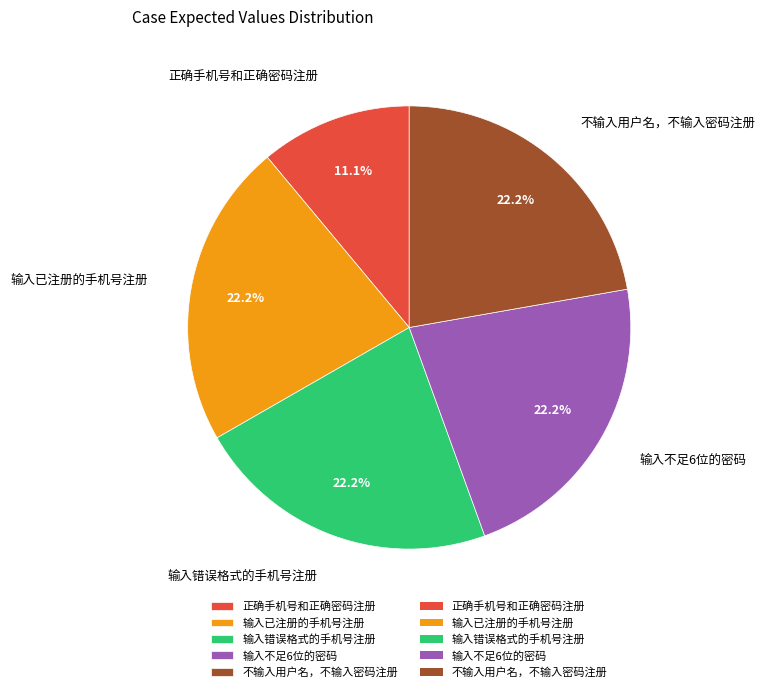

Is it true that 输入已注册的手机号注册 is 36% of the pie?

False